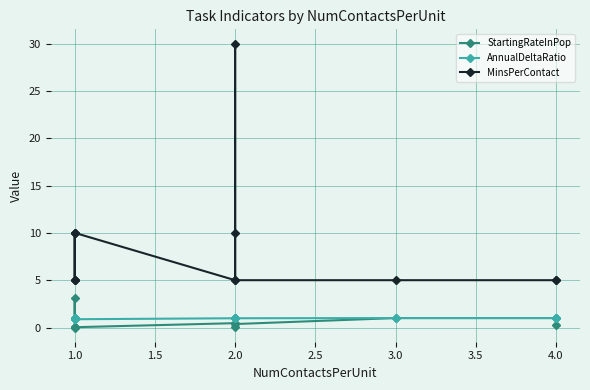

Rank the series by their maximum value, from highest to lowest.

MinsPerContact, StartingRateInPop, AnnualDeltaRatio